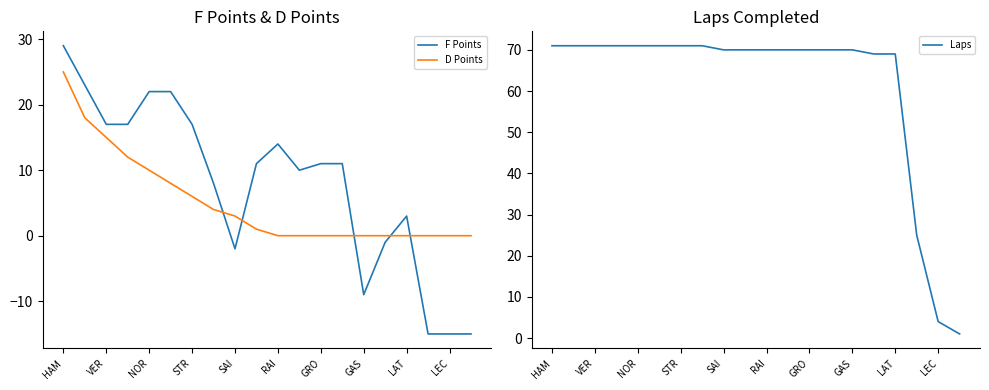

What is the difference between the maximum and second lowest values in the D Points series?

25